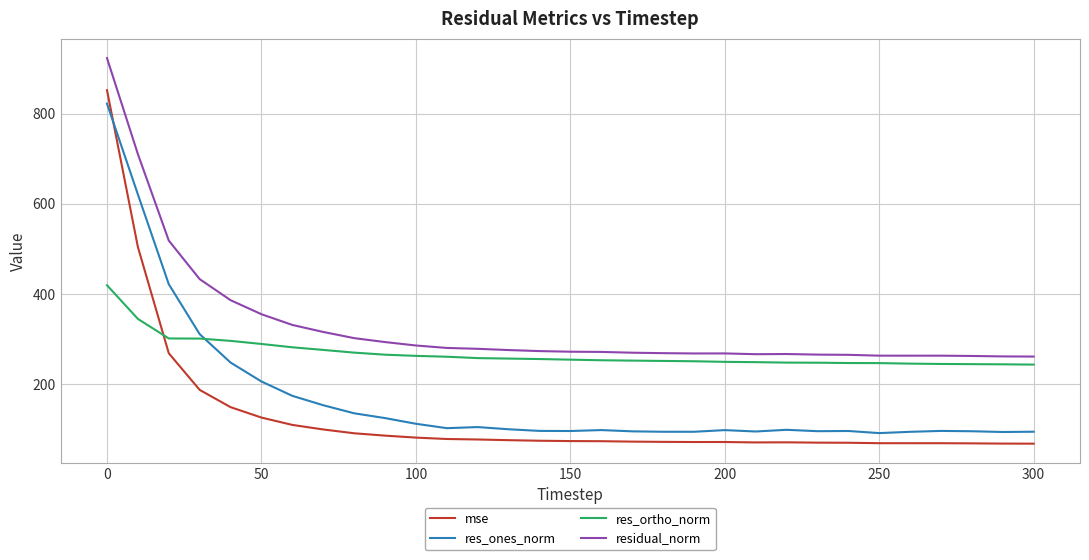

List the series in order of their overall mean, highest first.

residual_norm, res_ortho_norm, res_ones_norm, mse